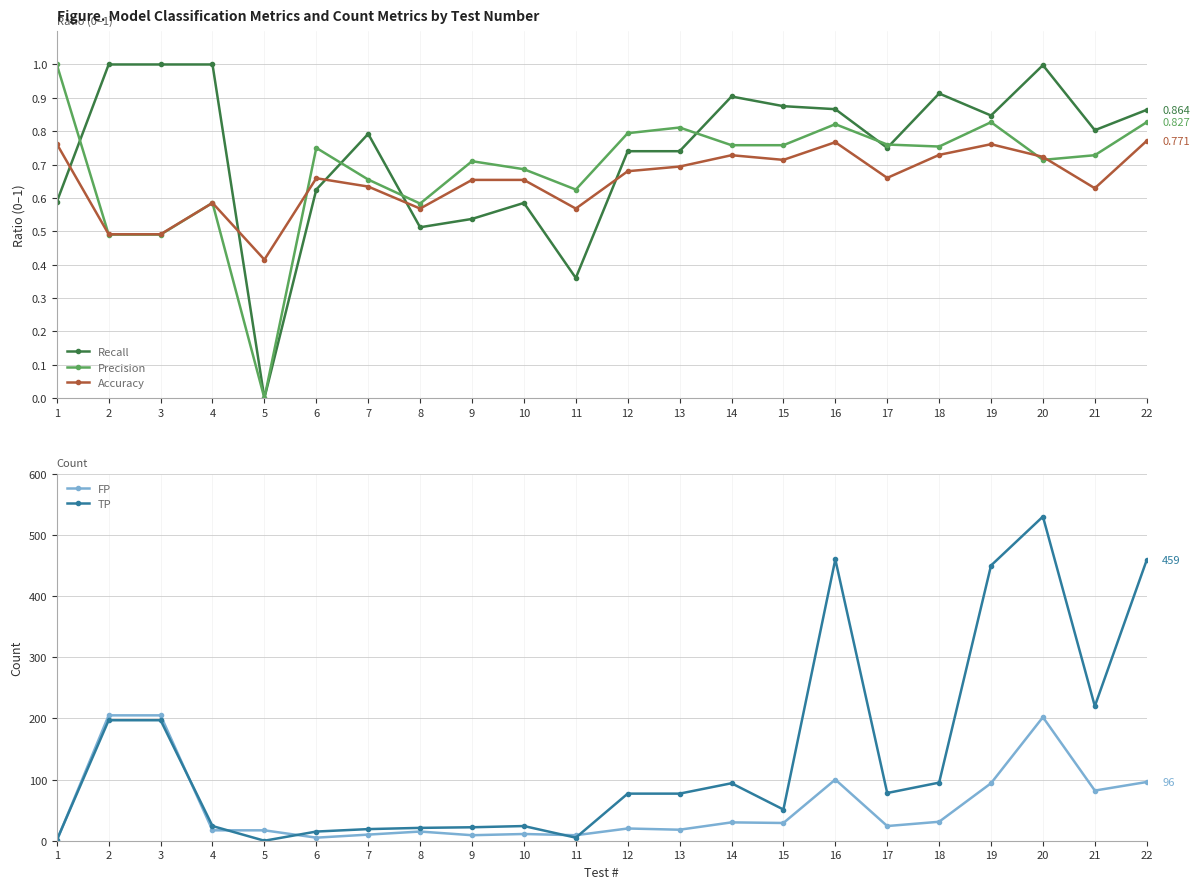

After their last crossing, which series has the higher values: Recall or FP?

FP